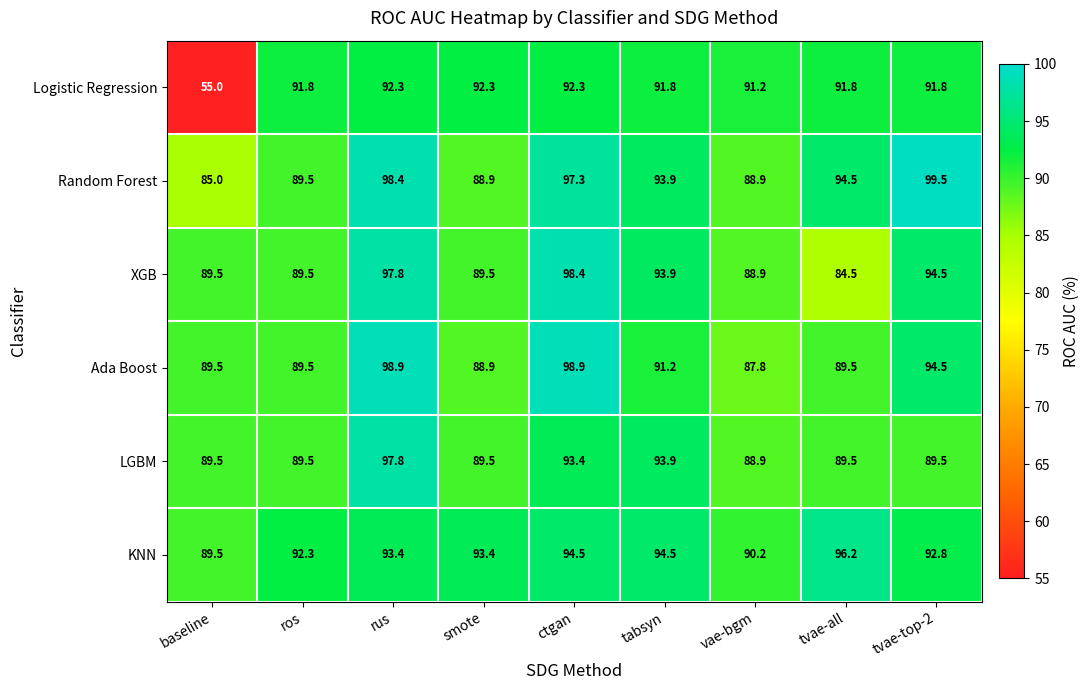

At which label does XGB reach its peak?

ctgan